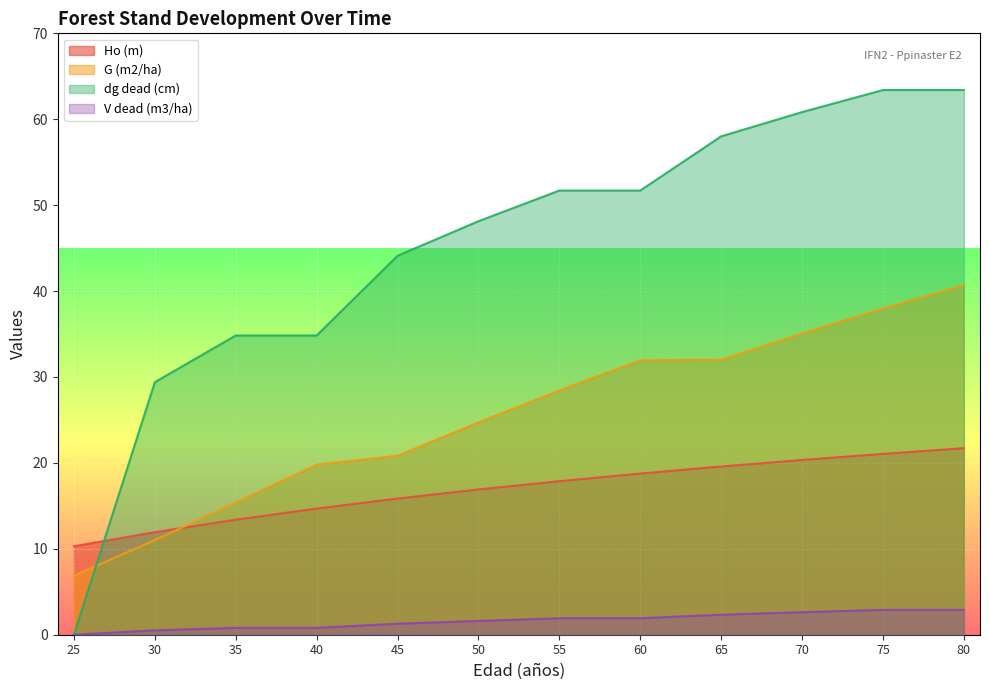

Reading right to left, list all the values displayed in this chart.

Ho (m): 21.7	21.1	20.3	19.6	18.8	17.9	16.9	15.8	14.7	13.4	11.9	10.3
G (m2/ha): 40.7	38.0	35.1	32.0	31.9	28.4	24.7	20.8	19.8	15.4	11.0	6.9
dg dead (cm): 63.4	63.4	60.8	58.0	51.7	51.7	48.1	44.1	34.8	34.8	29.4	0.0
V dead (m3/ha): 2.9	2.9	2.6	2.3	1.9	1.9	1.6	1.3	0.8	0.8	0.5	0.0